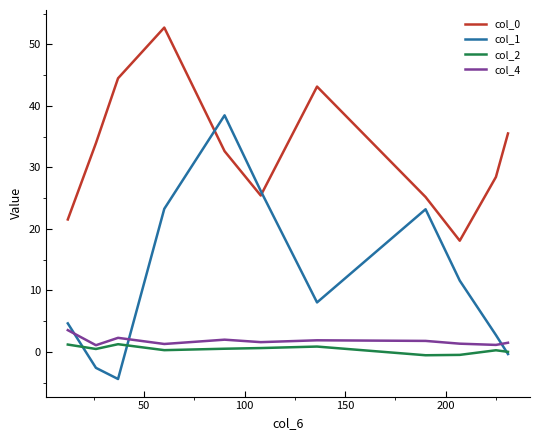

True or false: col_4 and col_0 intersect in this chart.

False